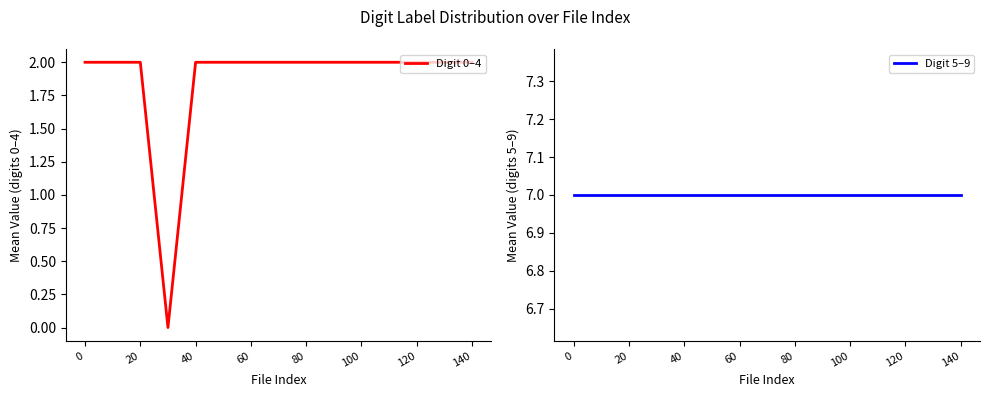

What is the maximum value for Digit 0–4?

2